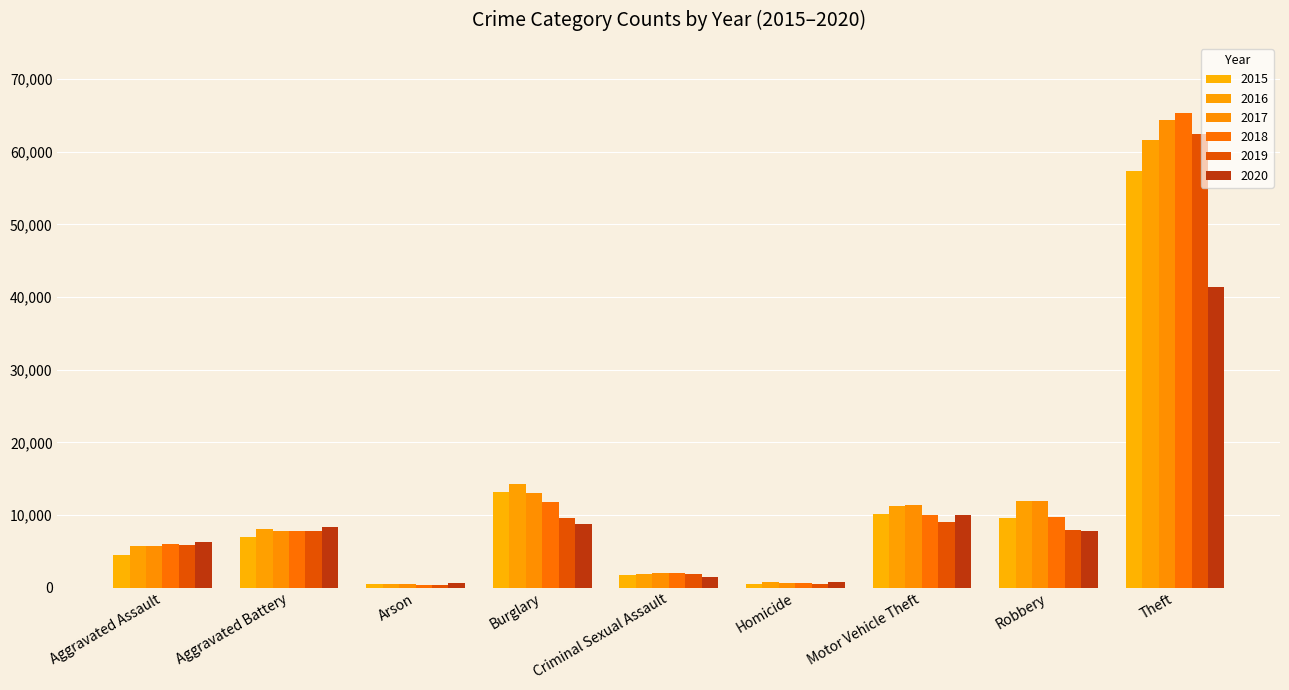

The value of 2020 at Aggravated Battery is 8319. True or false?

True